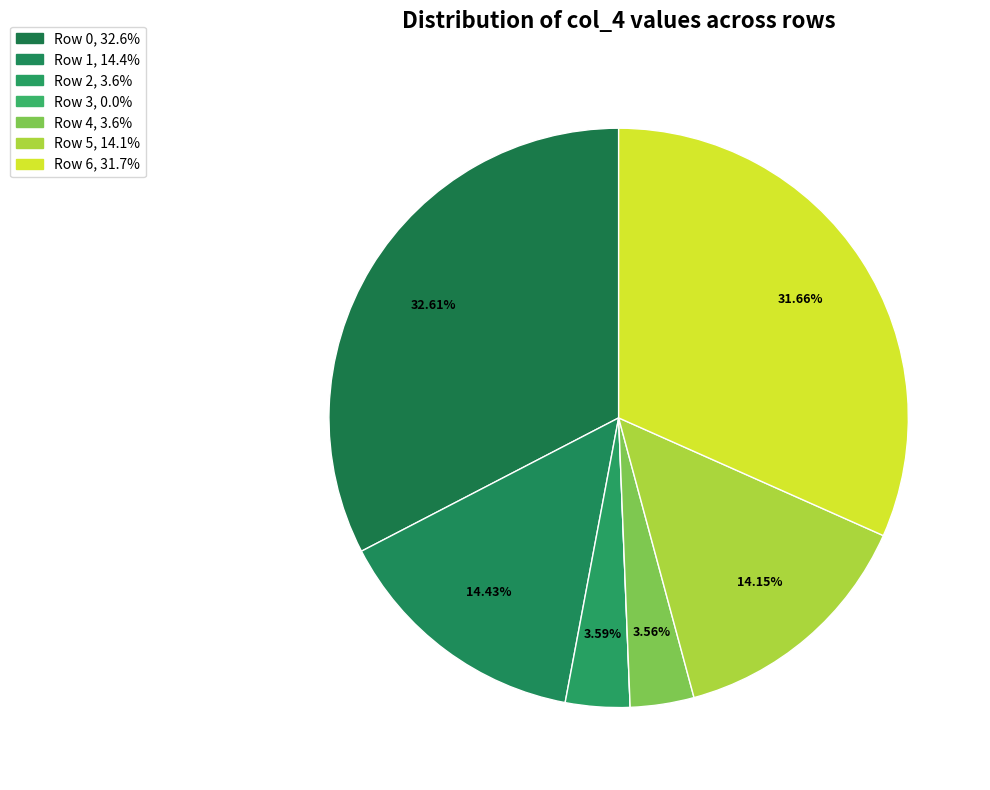

The Row 1 slice represents 14% of the pie. True or false?

True